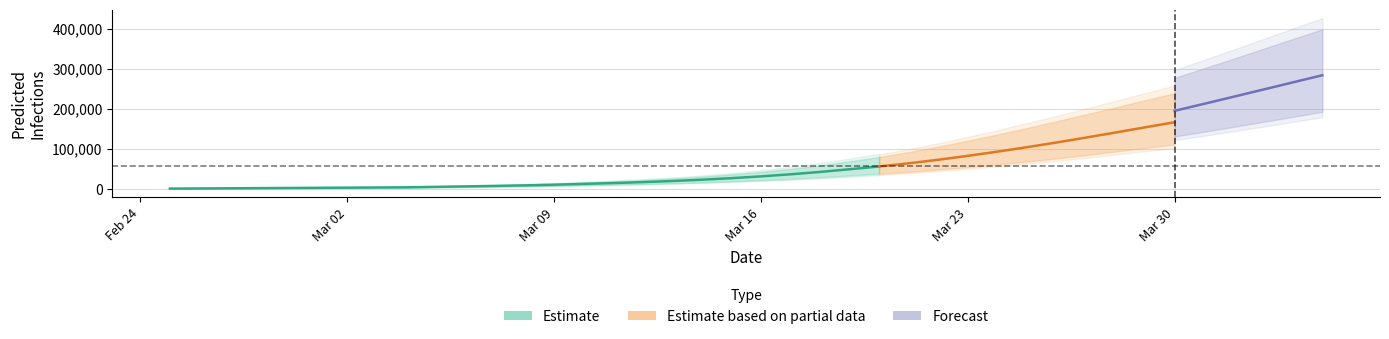

Rank the categories by predicted_current_infected_upper value from lowest to highest.

0, 1, 2, 3, 4, 5, 6, 7, 8, 9, 10, 11, 12, 13, 14, 15, 16, 17, 18, 19, 20, 21, 22, 23, 24, 25, 26, 27, 28, 29, 30, 31, 32, 33, 34, 35, 36, 37, 38, 39